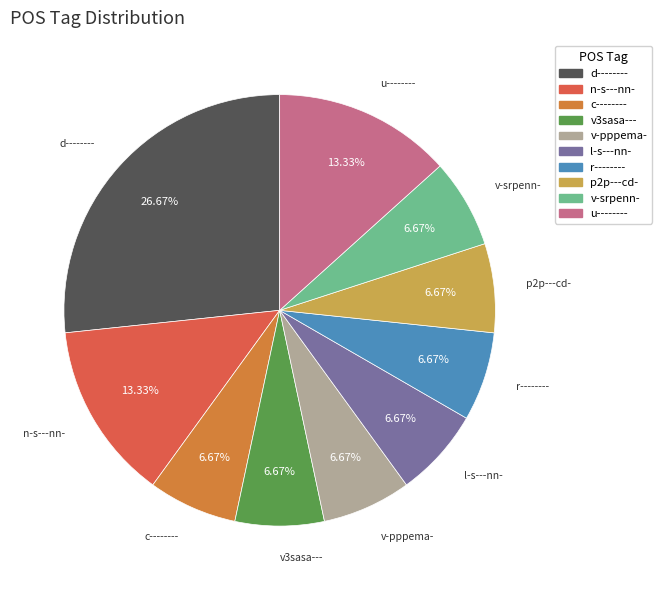

How many slices are in this pie chart?

10